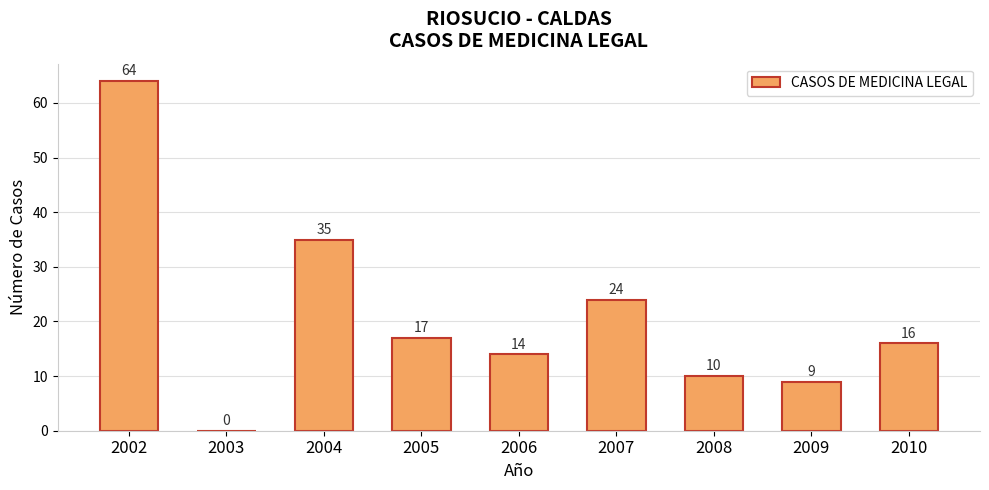

At which label is the value closest to 32?

2004